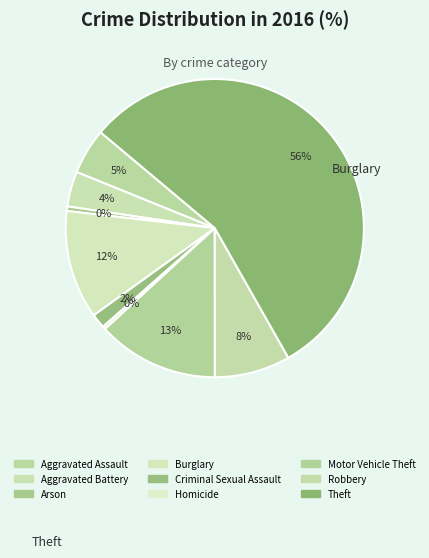

Rank the categories by value from highest to lowest.

Theft, Motor Vehicle Theft, Burglary, Robbery, Aggravated Assault, Aggravated Battery, Criminal Sexual Assault, Arson, Homicide